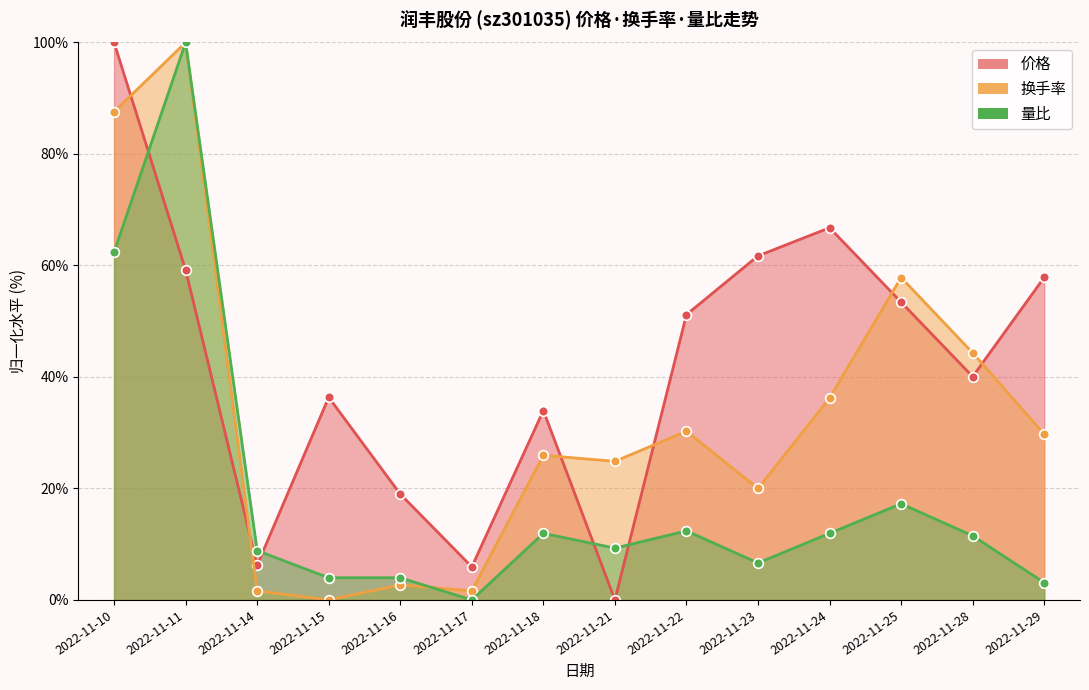

What is the sum of the 换手率 values at 2022-11-29 and 2022-11-23?

49.7